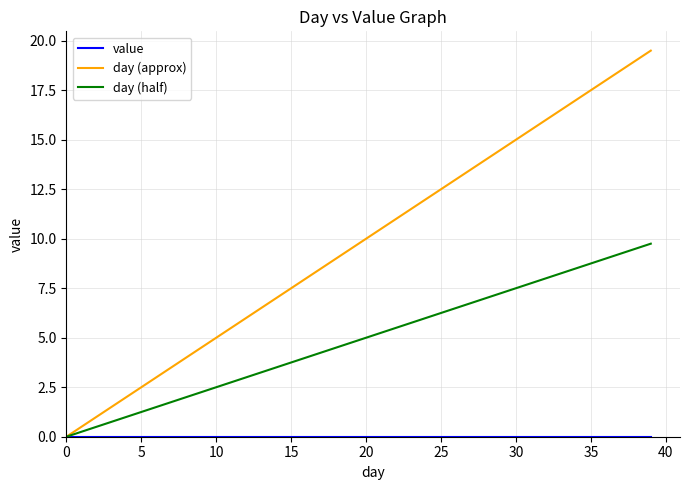

Which series has the largest total across all categories?

day (approx)